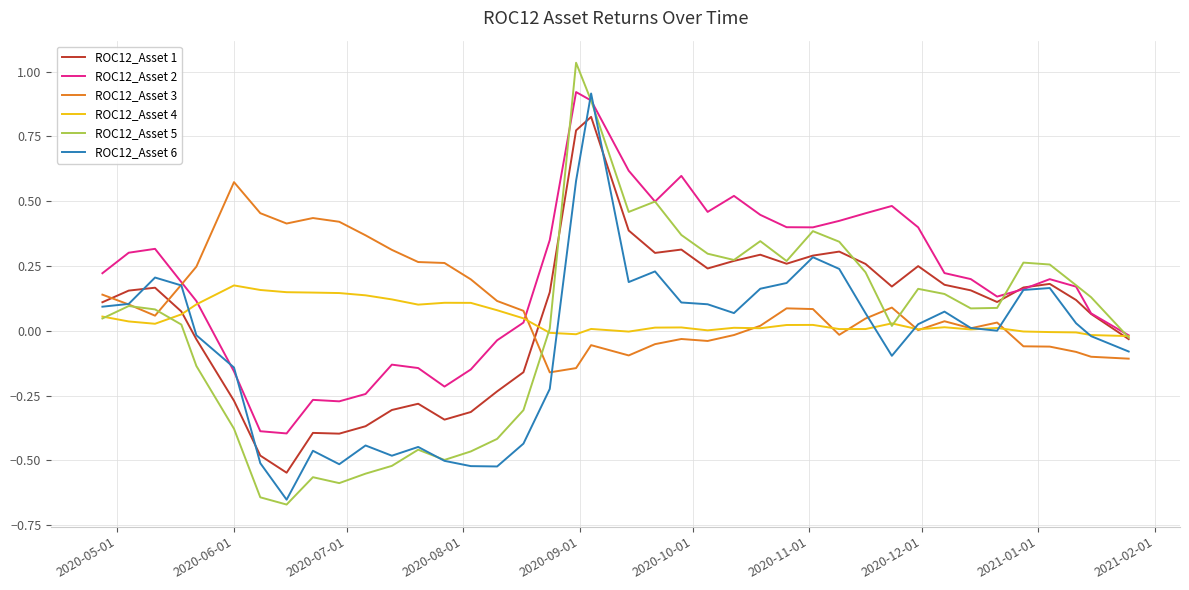

Which series has the largest total across all categories?

ROC12_Asset 2